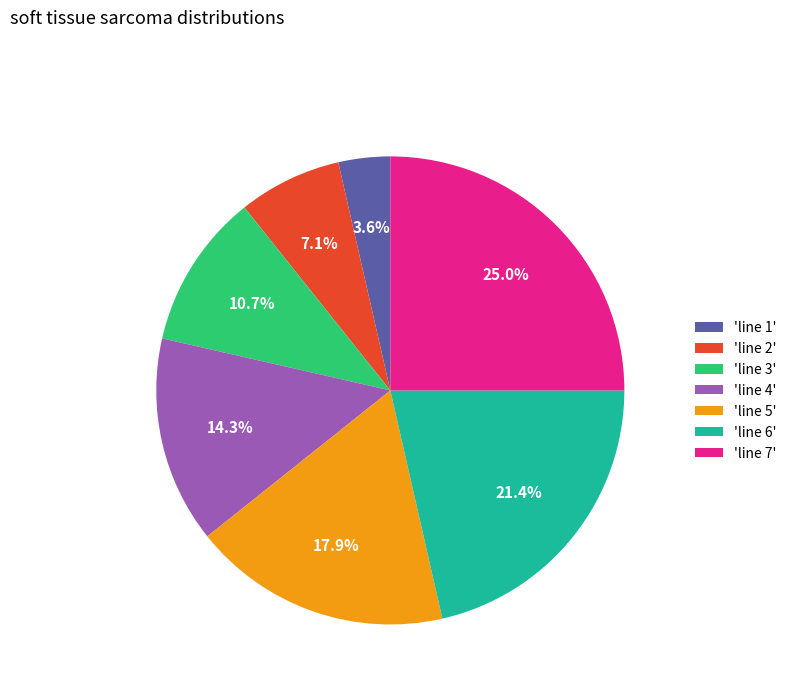

Does 'line 2' account for over 50% of the chart?

No